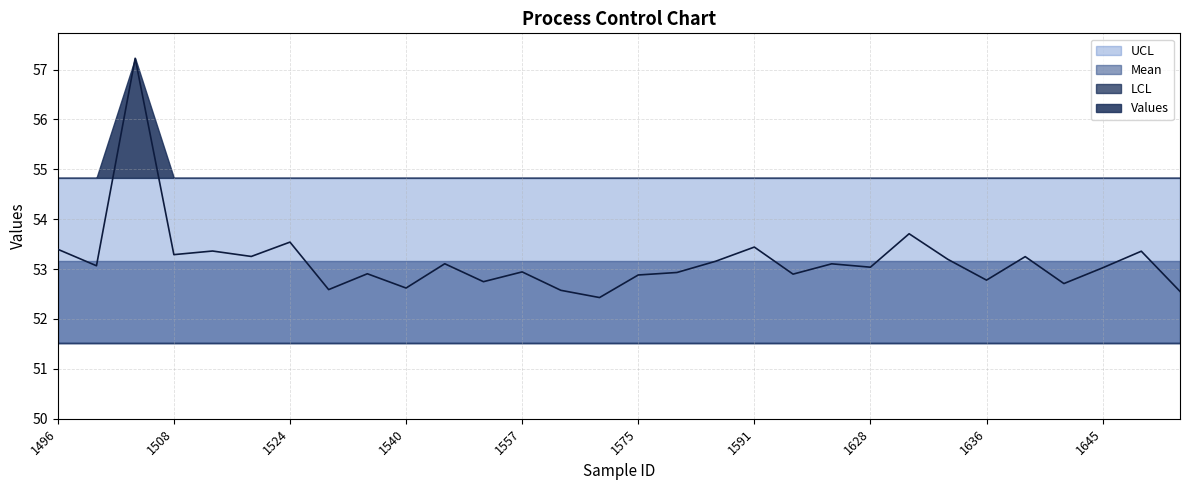

The LCL series shows 51.5 at 1558. True or false?

True